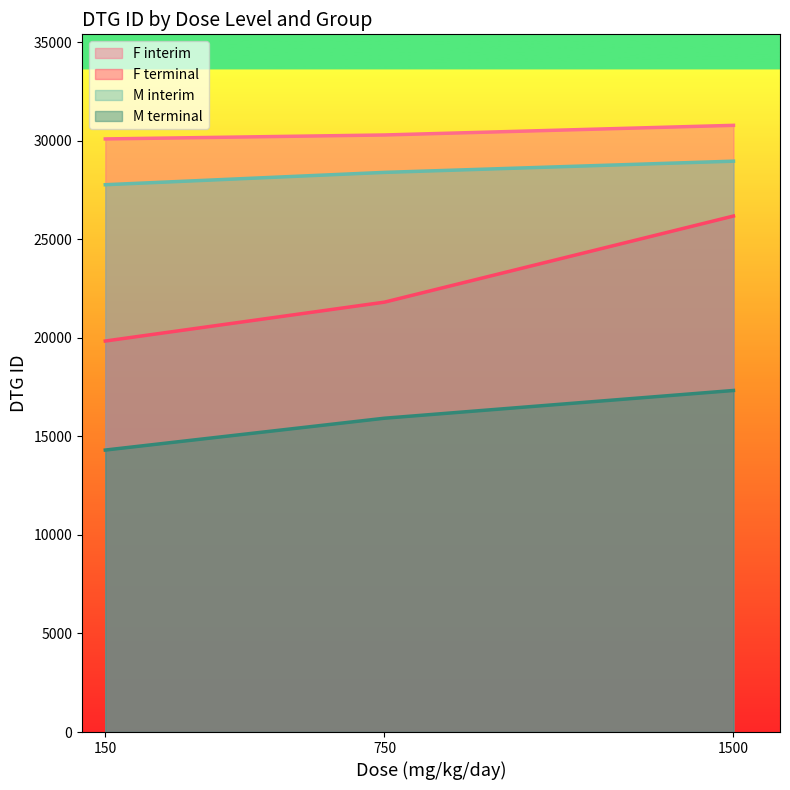

Where is F terminal nearest to the value 23011?

750